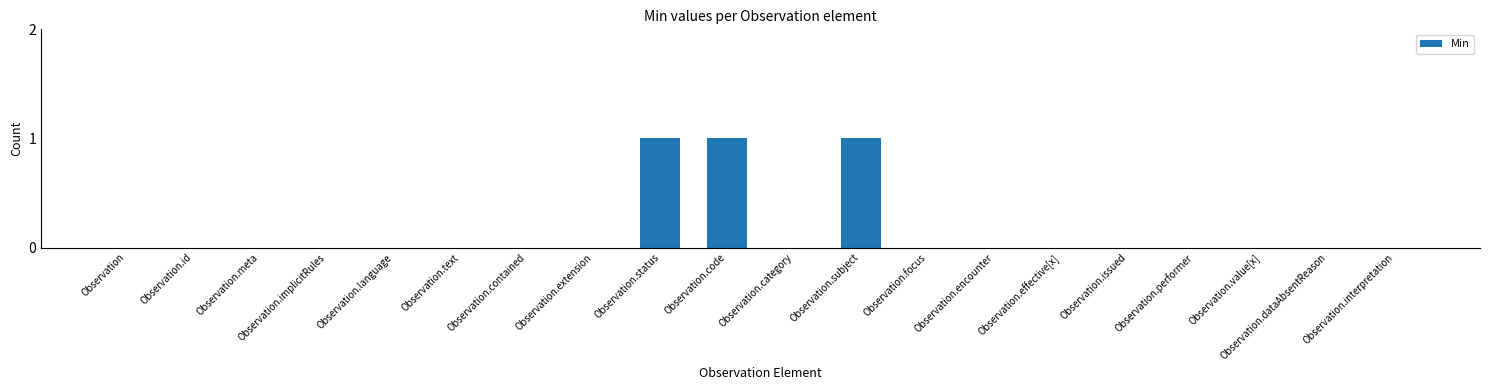

True or false: the data shows -1 at Observation.implicitRules.

False